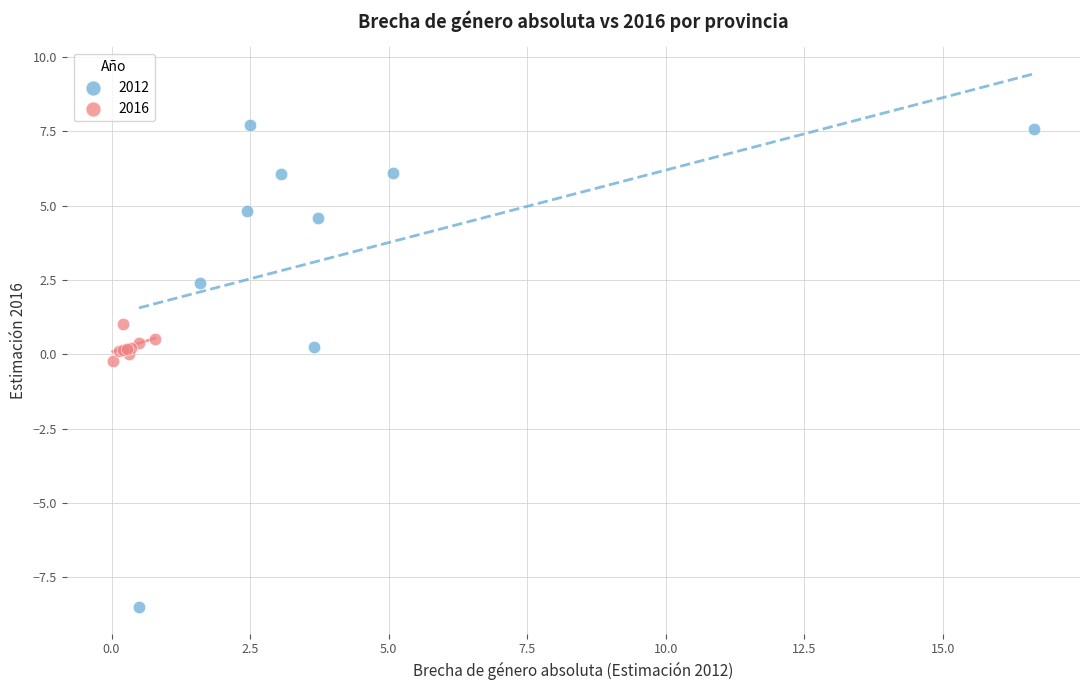

Which series contains the highest Y value?

2012